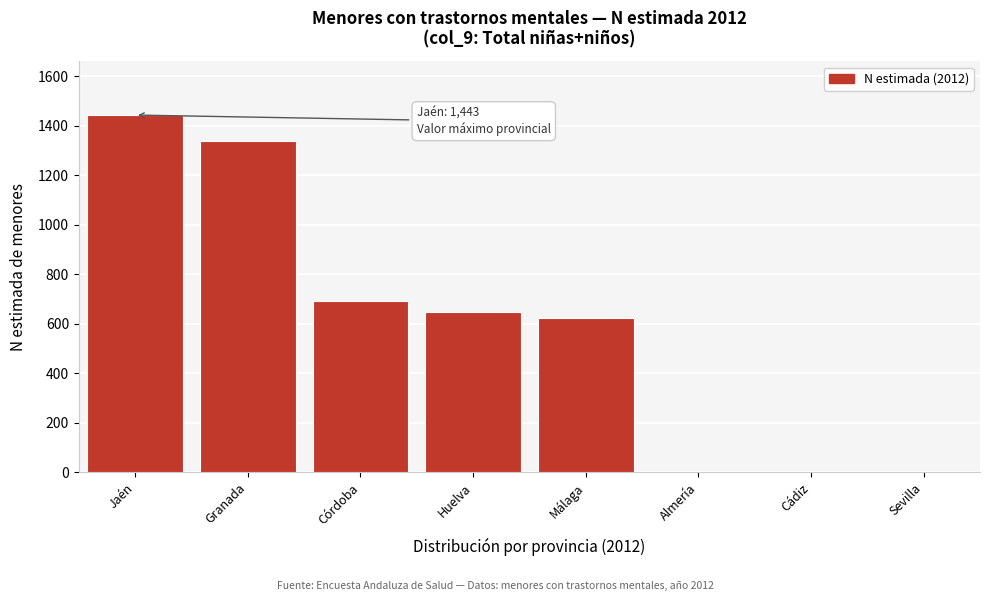

Reading left to right, extract all data points from this chart.

Jaén=1443	Granada=1339	Córdoba=691	Huelva=647	Málaga=624	Almería=0	Cádiz=0	Sevilla=0